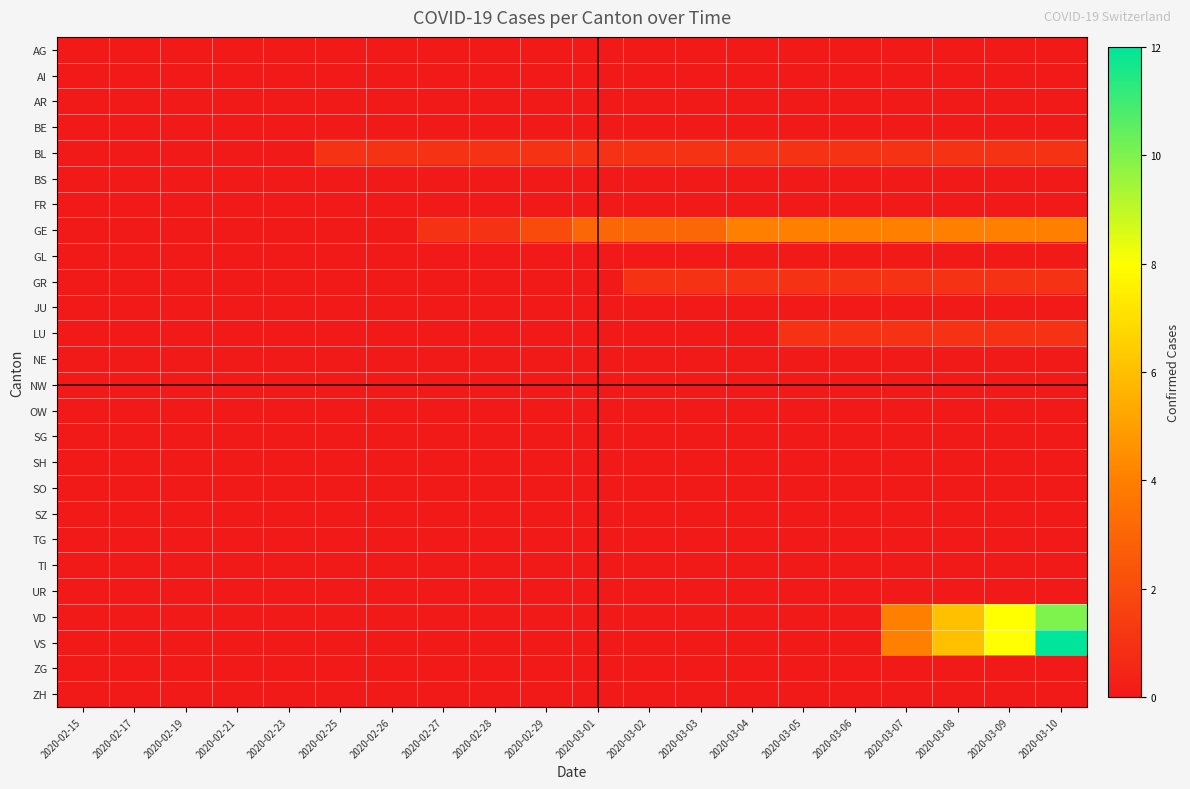

What is the difference between the highest and lowest values at 2020-02-29?

2